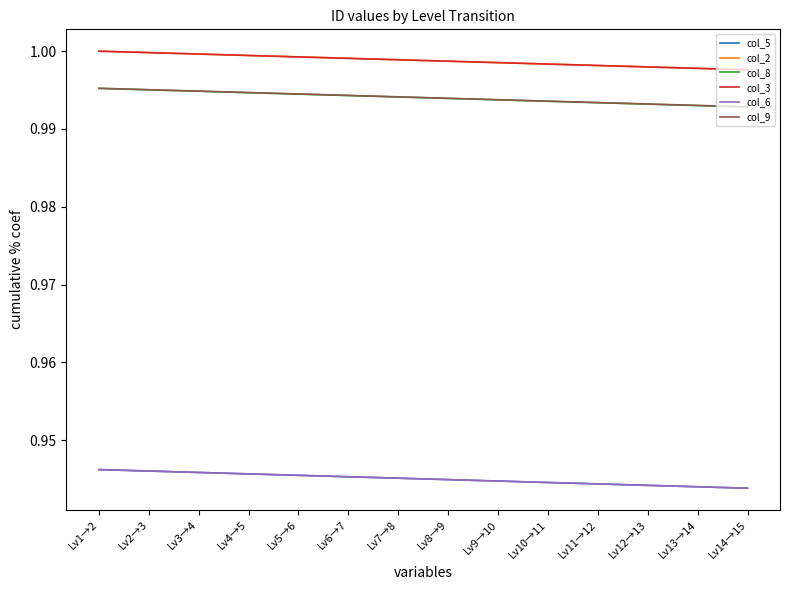

What is the lowest value of the col_2 series?

1.0